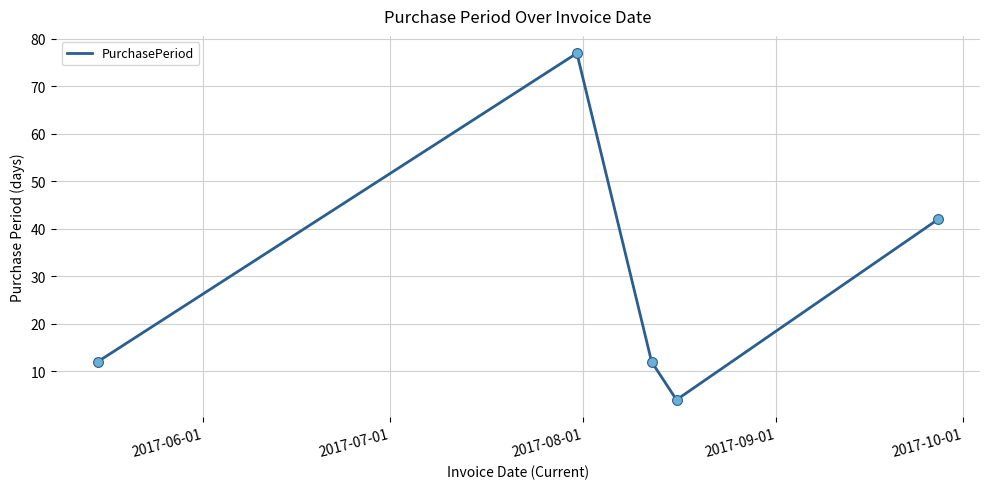

What is the smallest value displayed?

4